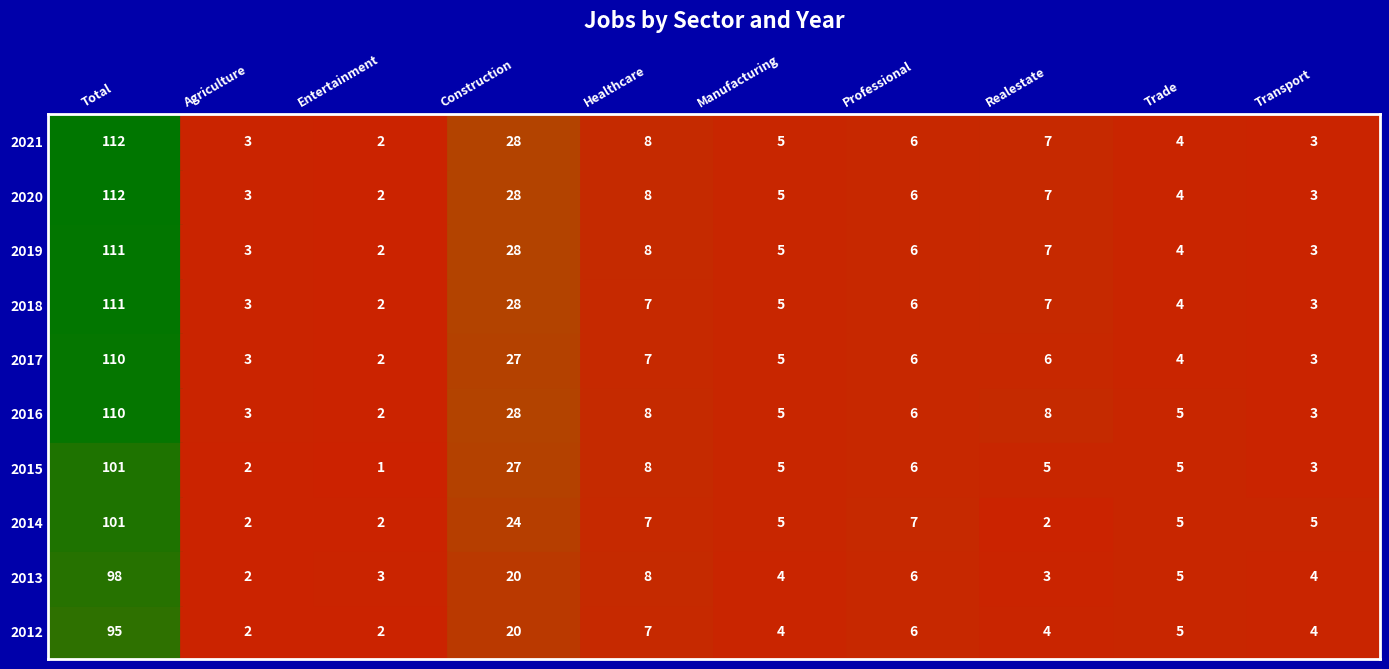

List the labels in order of 2012 value, largest first.

0, 3, 4, 6, 8, 5, 7, 9, 1, 2